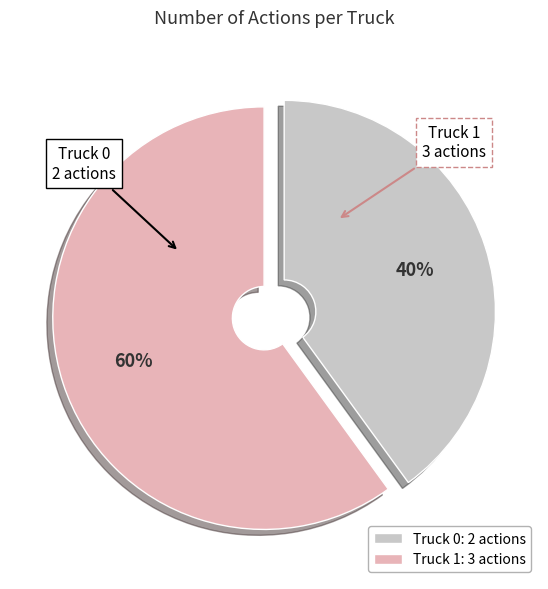

Which has a higher value, Truck 0 or Truck 1?

Truck 1